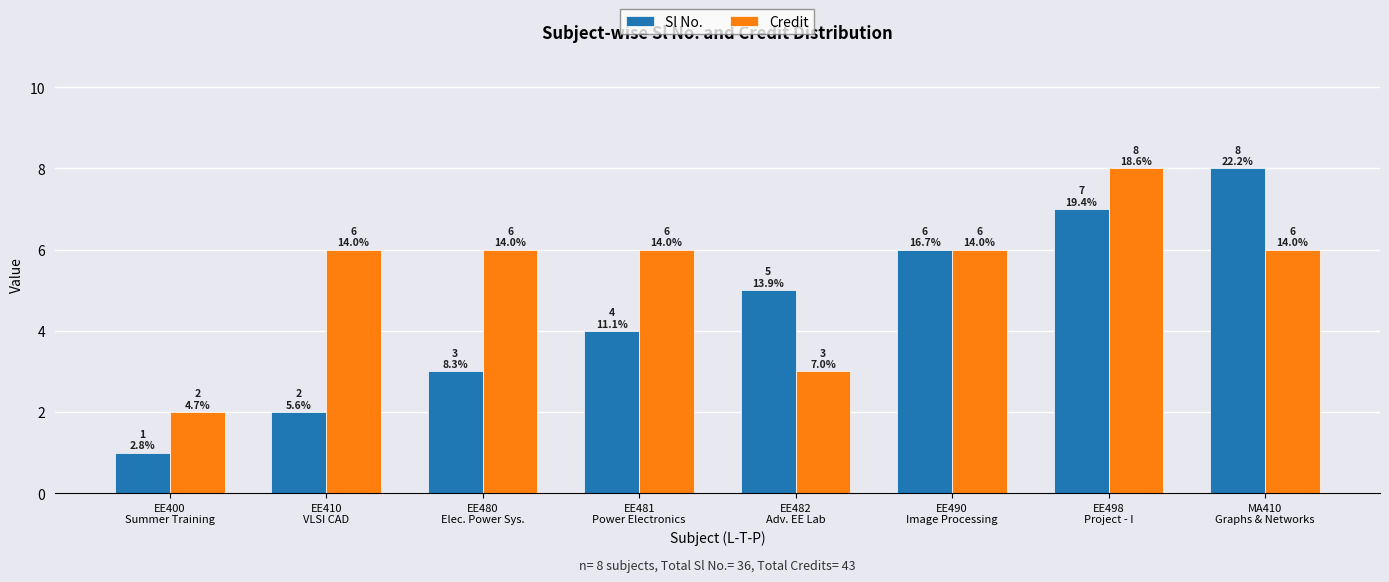

Which series has the largest total across all categories?

Credit